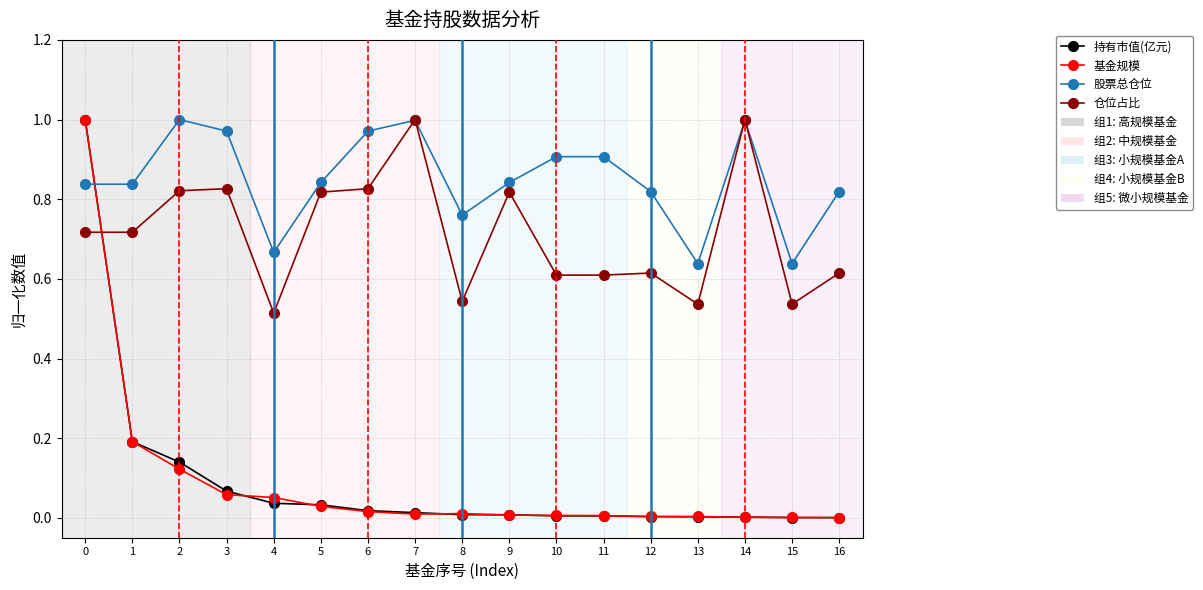

After their last crossing, which series has the higher values: 持有市值(亿元) or 仓位占比?

仓位占比